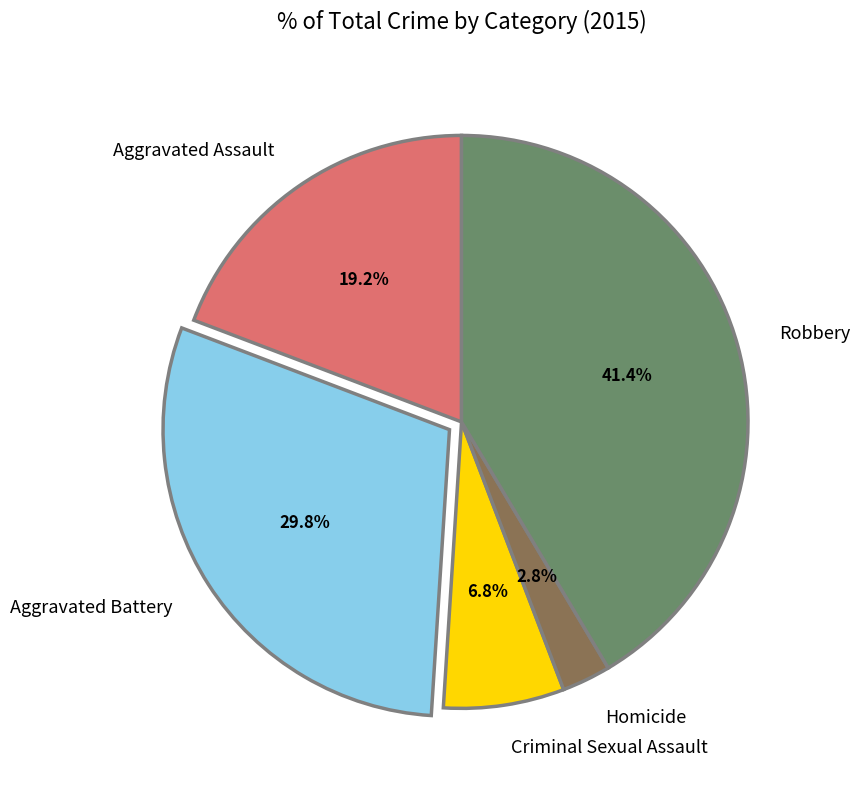

Does any single category account for the majority?

No